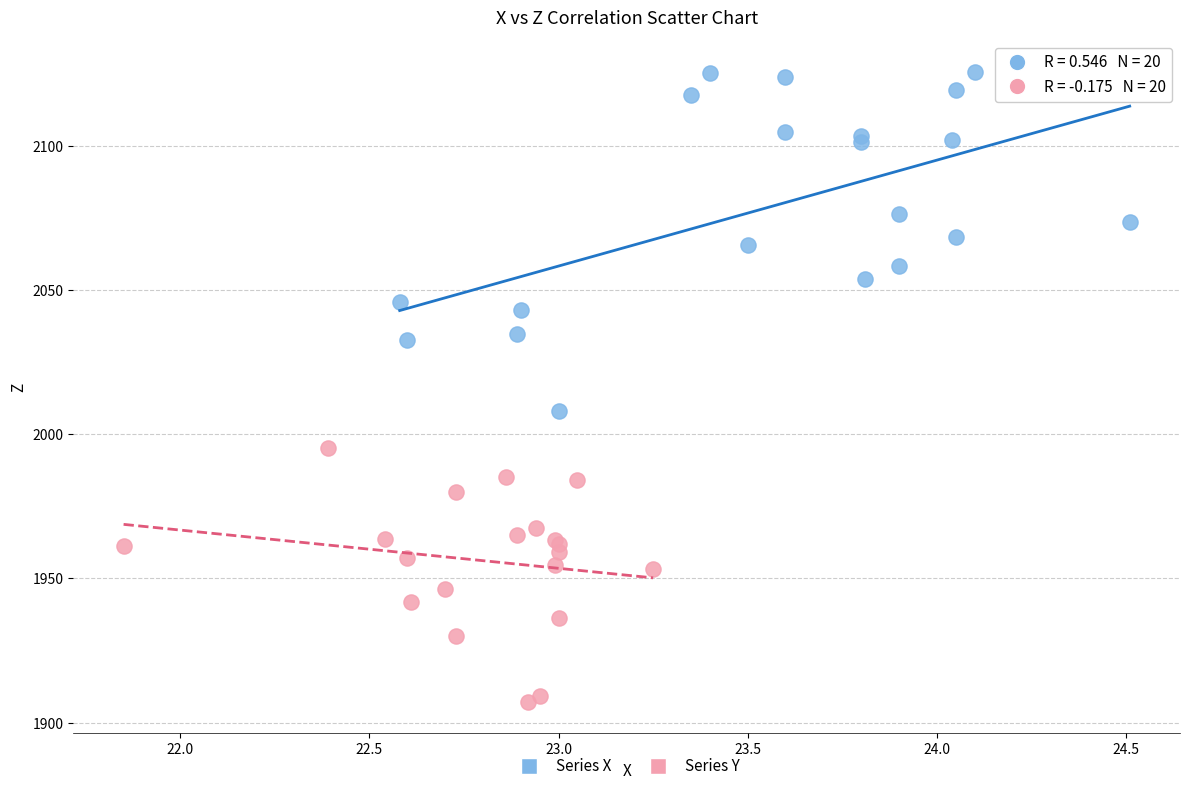

Which series has the widest spread of Y values?

Series X